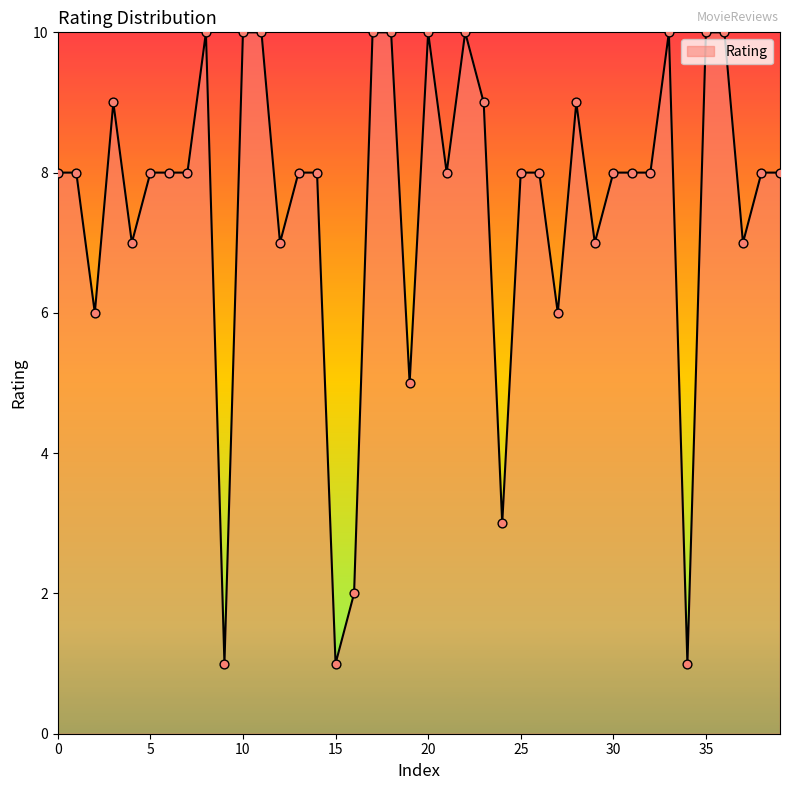

What is the difference between the maximum and minimum values?

9